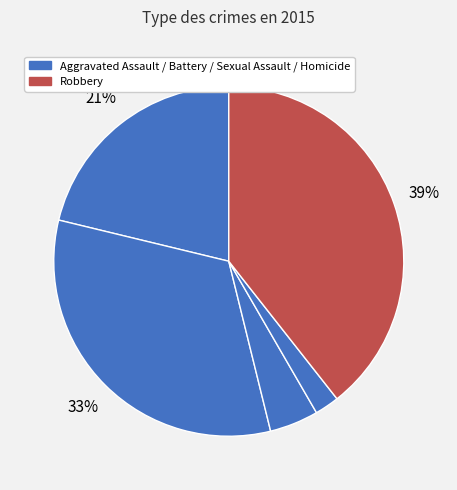

Count the number of slices in the pie.

5